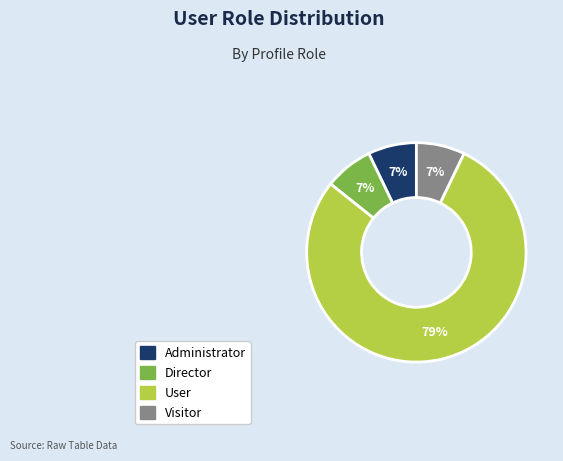

Which slice is the largest?

User